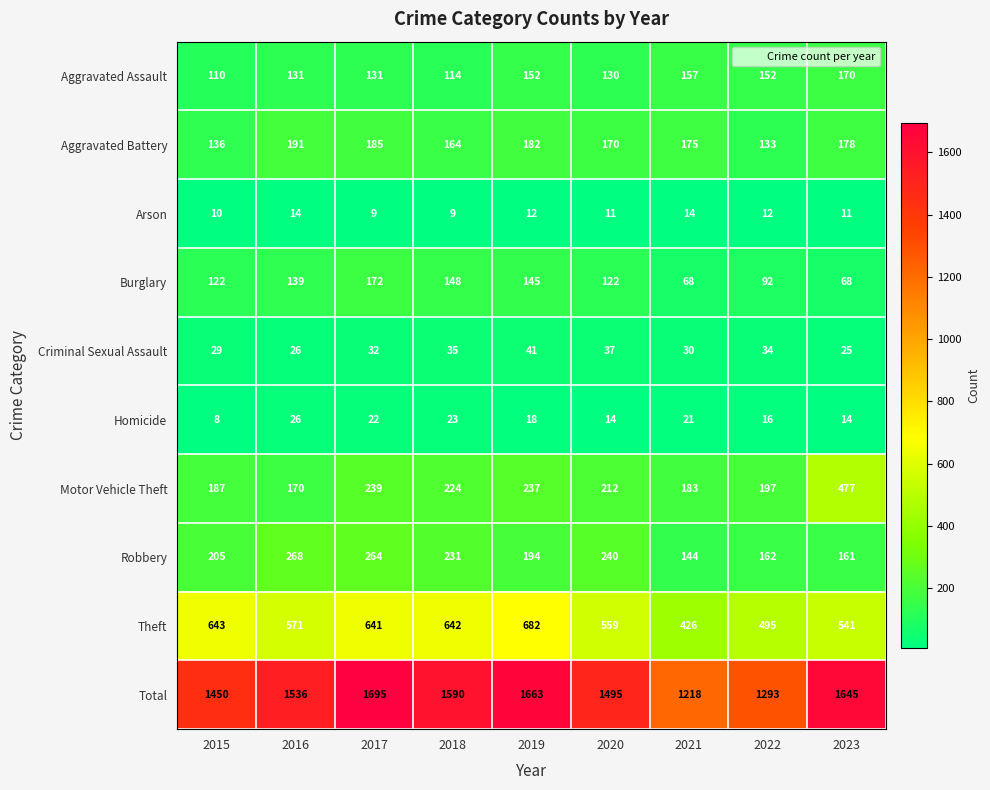

How many distinct data groups are displayed?

10